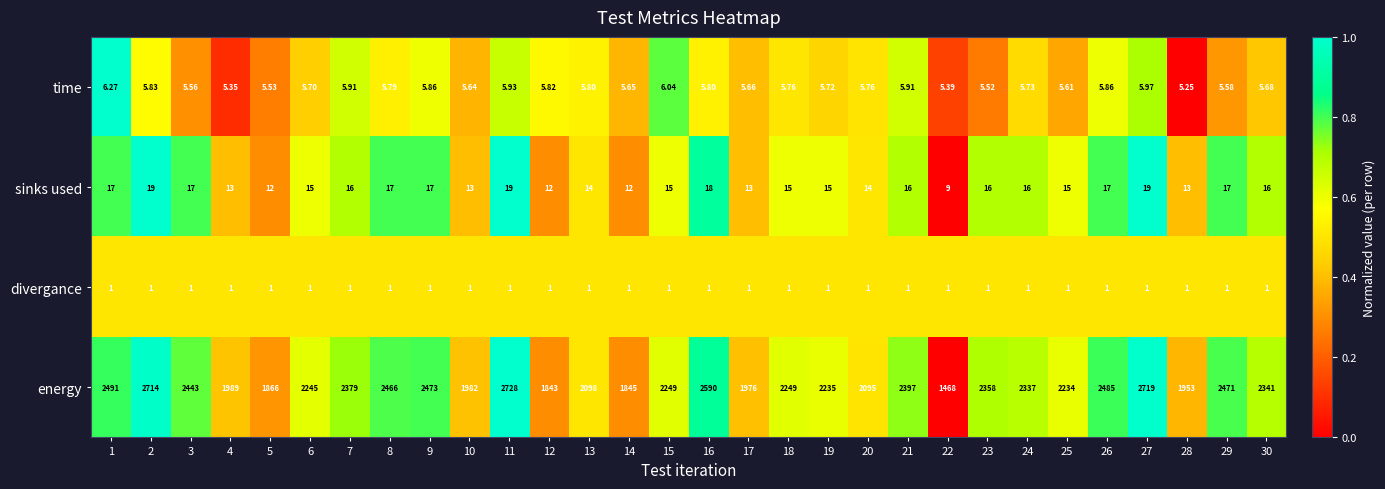

Which series has the largest range (max minus min)?

energy